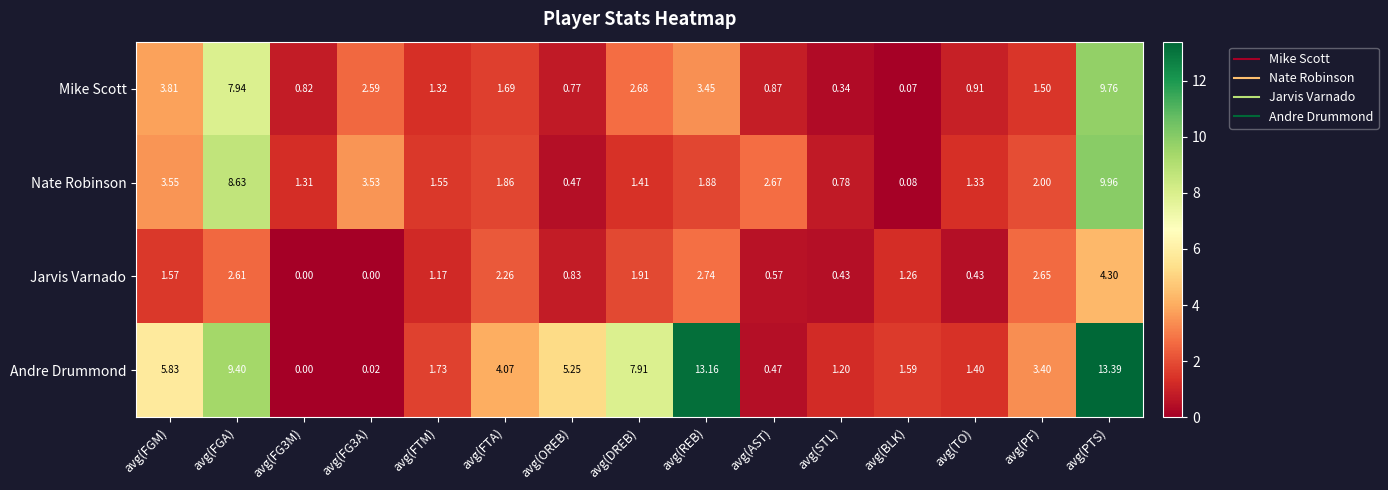

At which label does Jarvis Varnado first exceed 1?

avg(FGM)